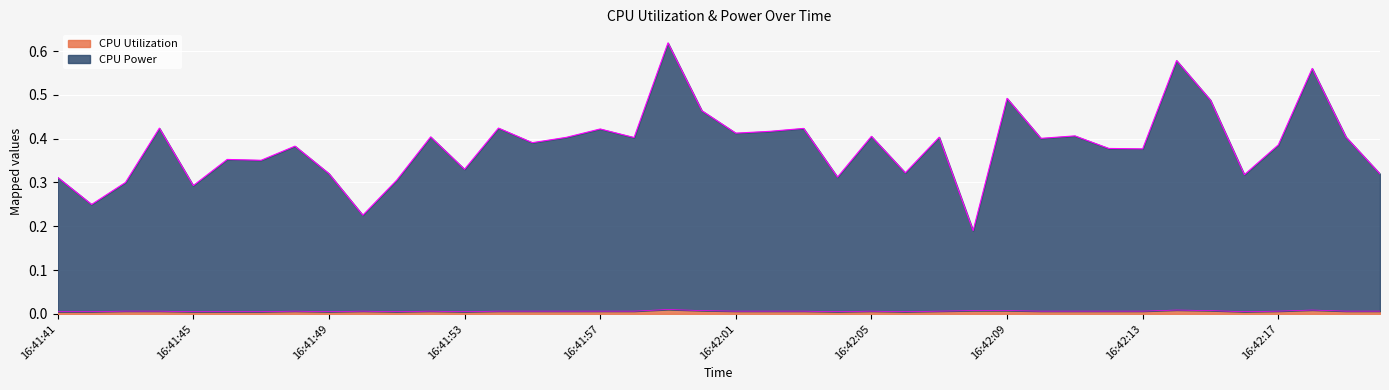

Between 16:41:47 and 16:42:11, which series saw the biggest shift?

CPU Power